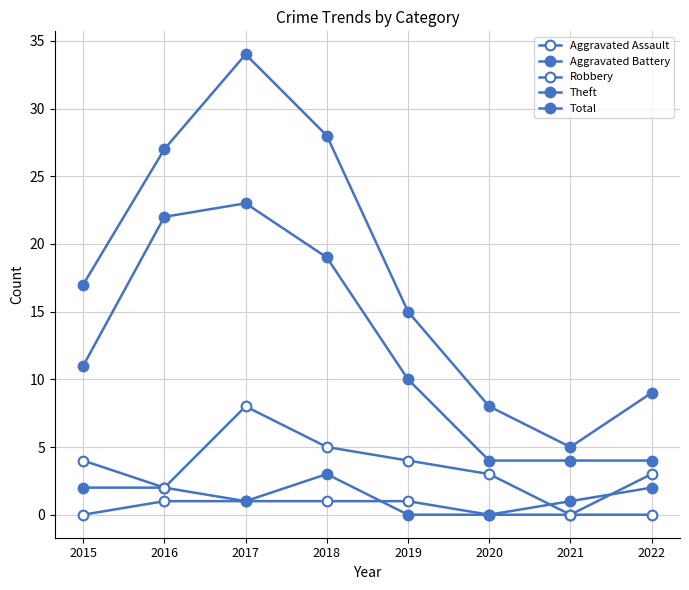

How many lines are shown in the chart?

5